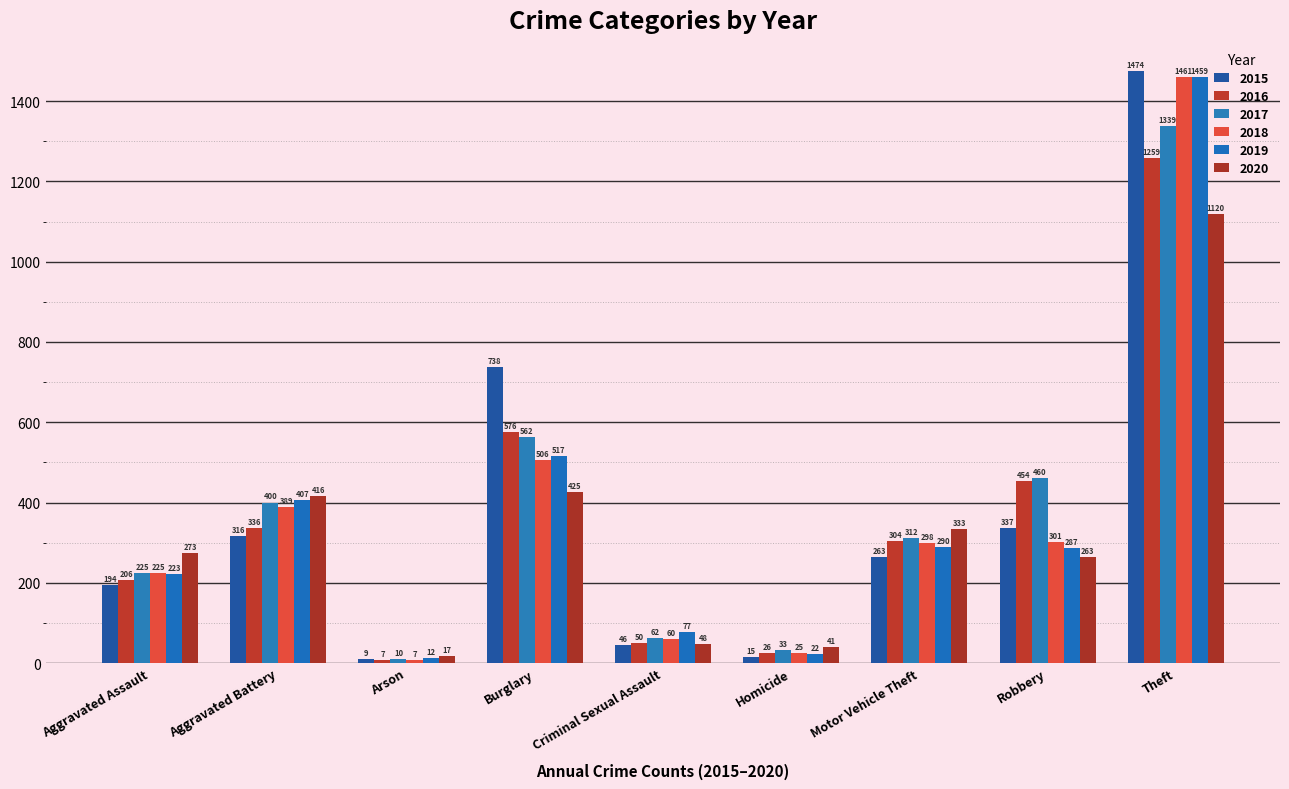

Where is 2016 nearest to the value 633?

Burglary